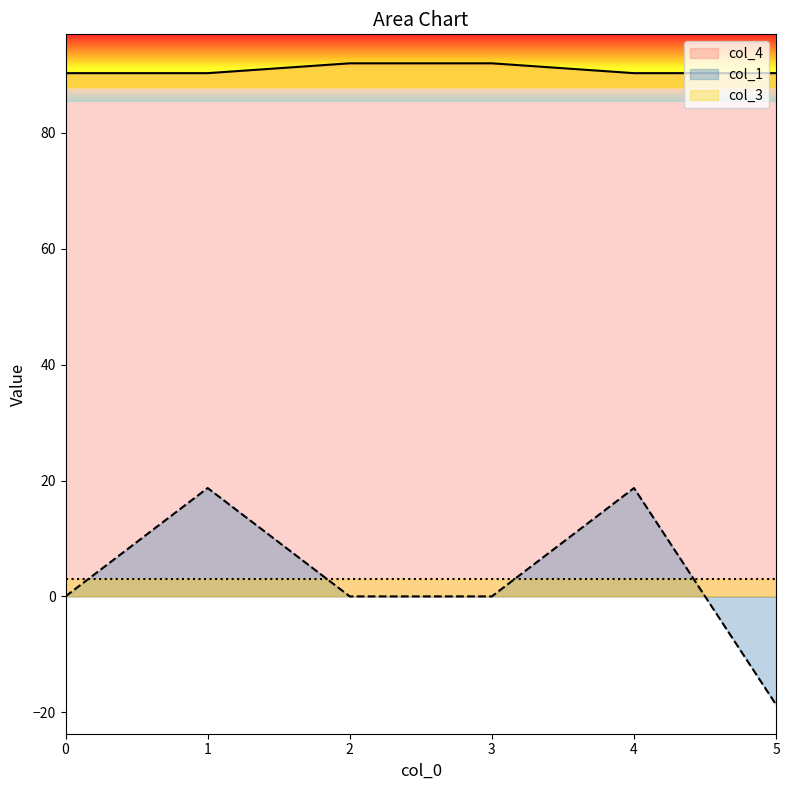

At which category does the chart reach its peak across all series?

2